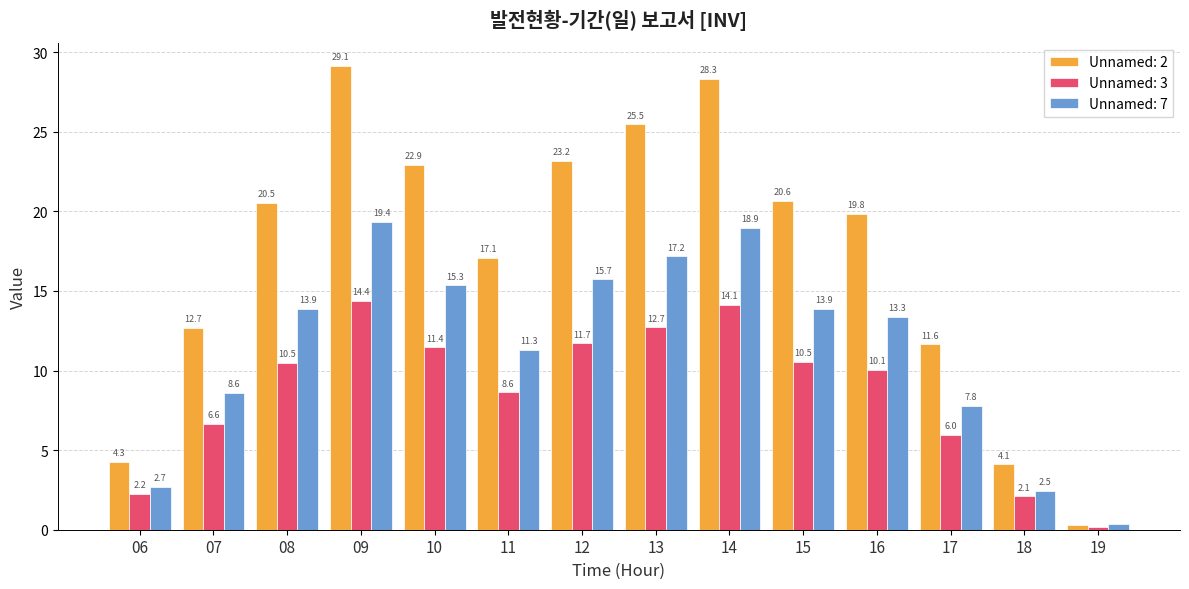

Which series has the widest spread of values?

Unnamed: 2